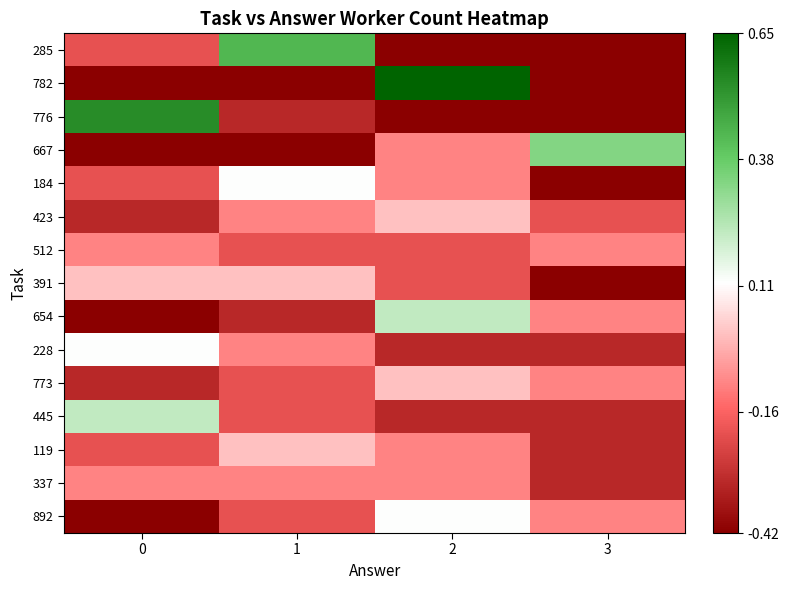

Which label corresponds to the largest value in the chart?

2